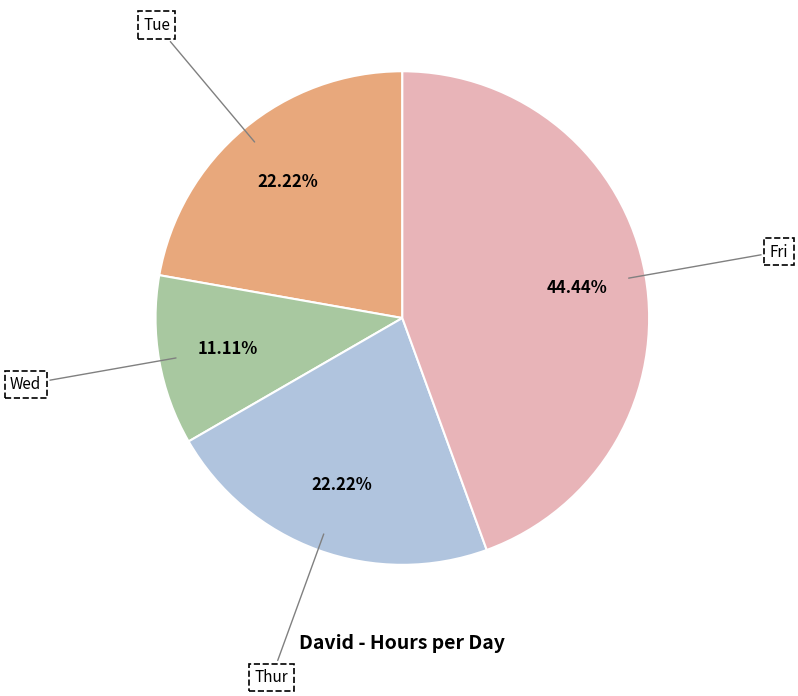

Does any single category account for the majority?

No